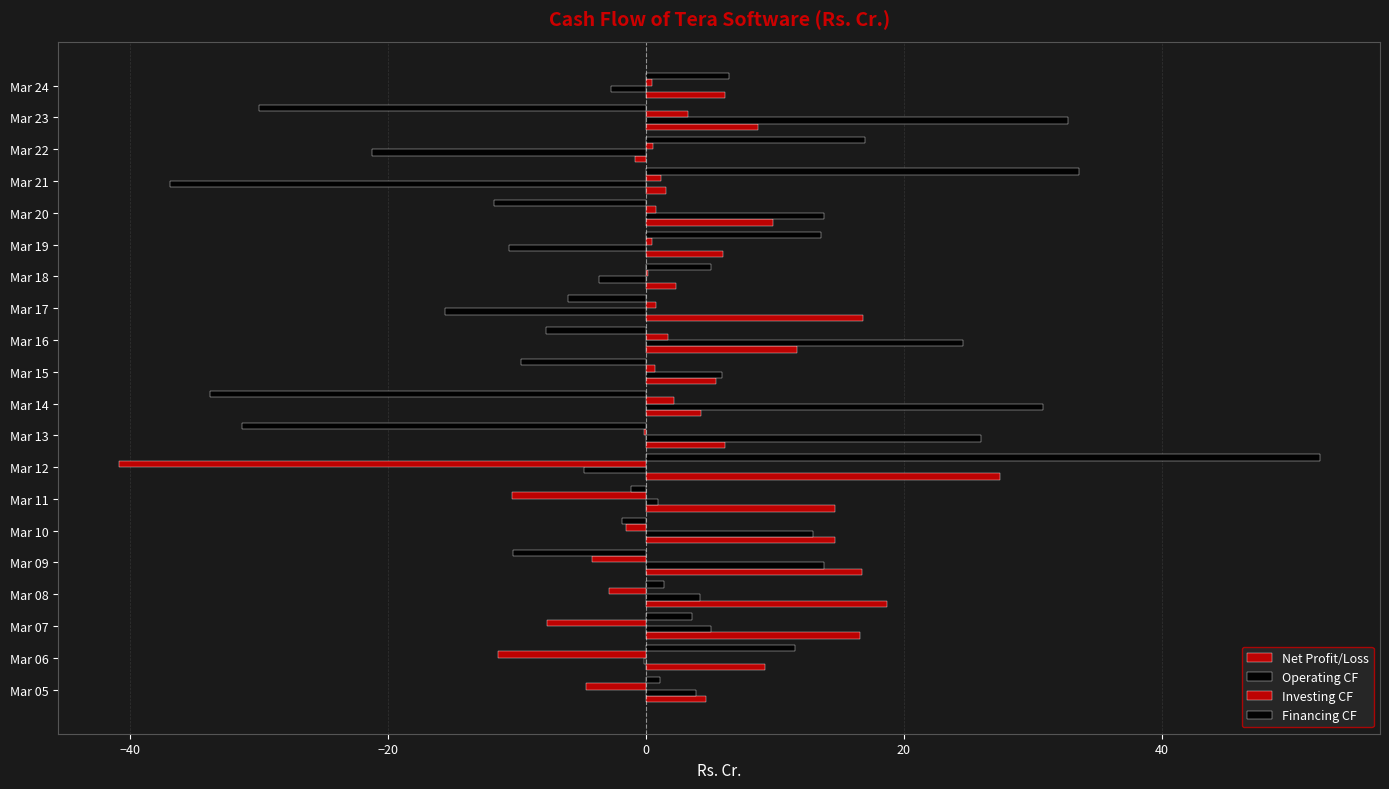

How many values in Financing CF are above zero?

10